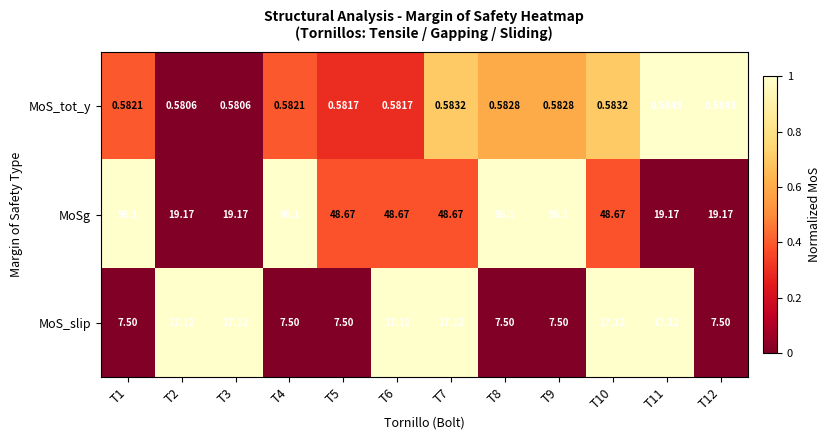

How many data points does each series have?

12